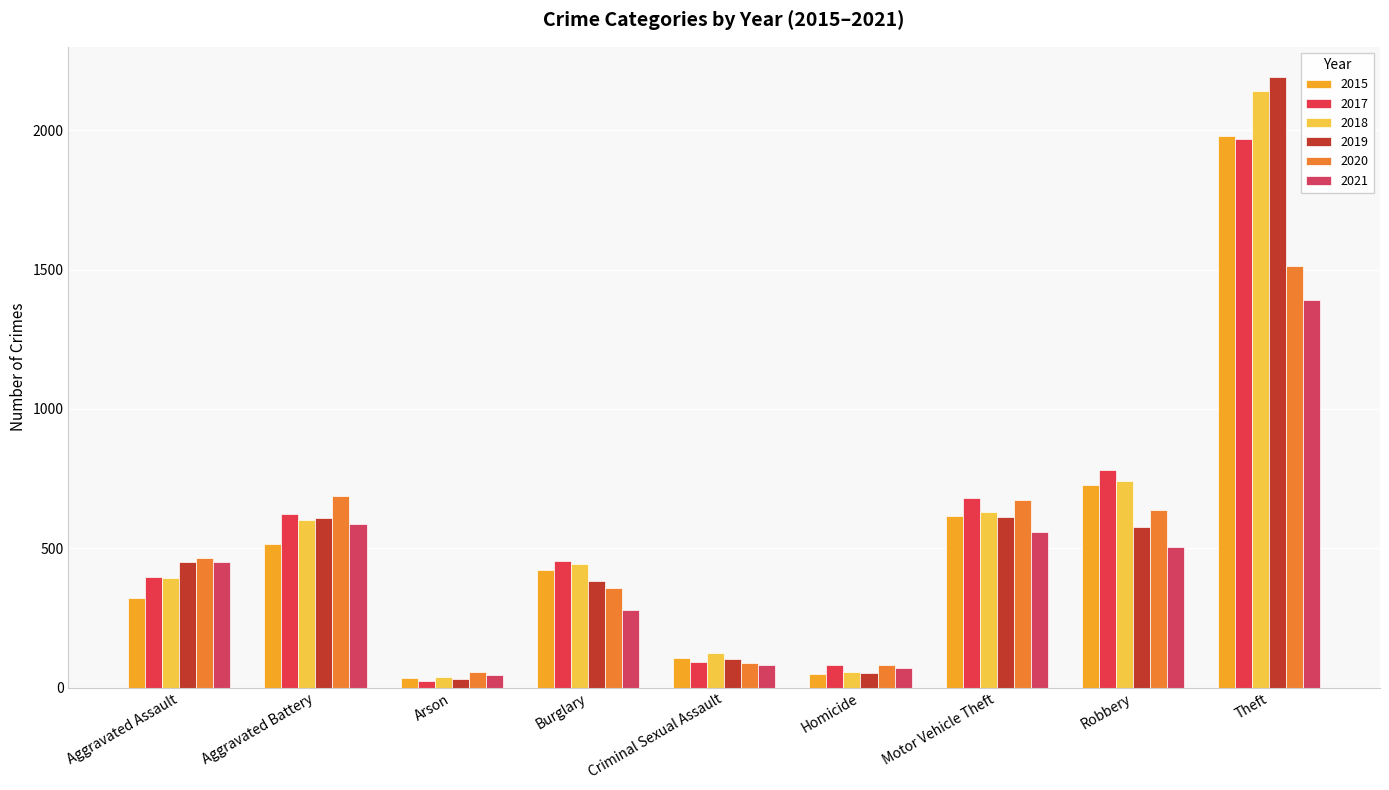

Is the value of 2021 at Burglary greater than the value of 2019 at Aggravated Assault?

No